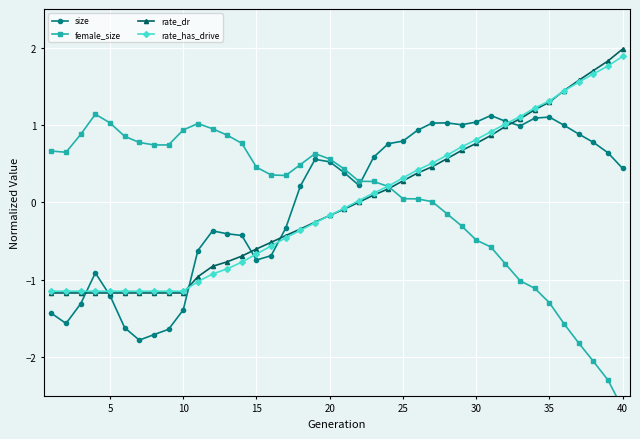

How many interior local peaks does the female_size series have?

3